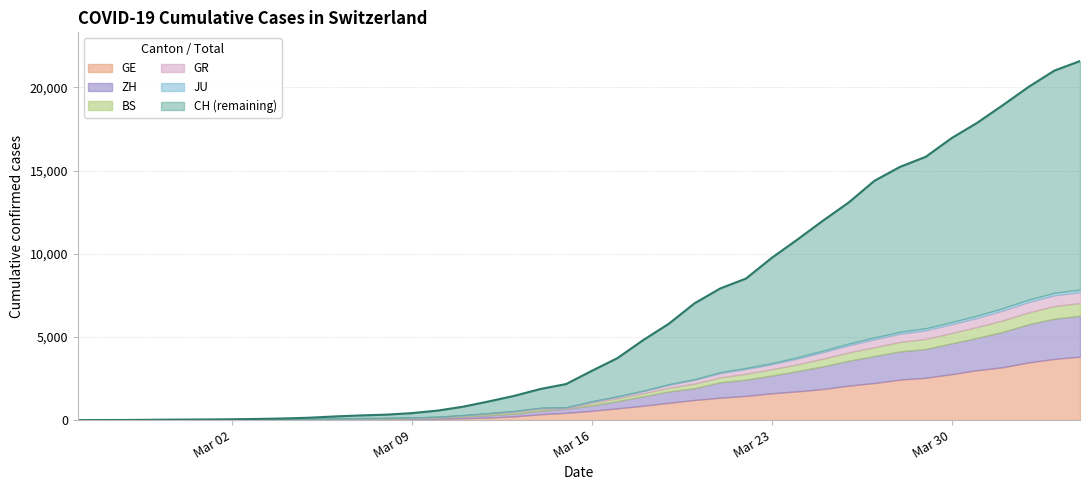

Between 2020-03-24 and 2020-02-29, which is larger?

2020-03-24